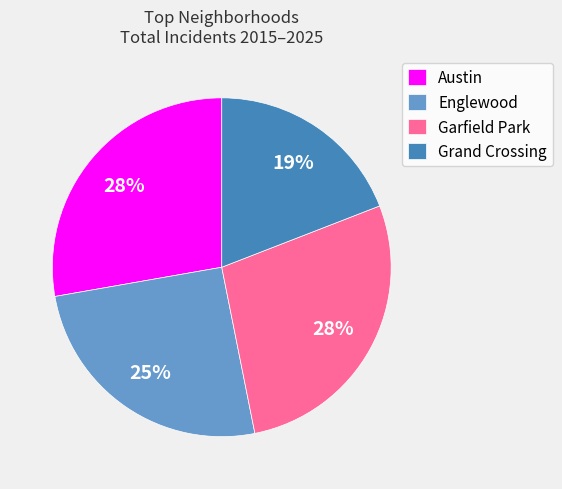

To the nearest percent, what is the difference between the largest and smallest slice percentages?

9%